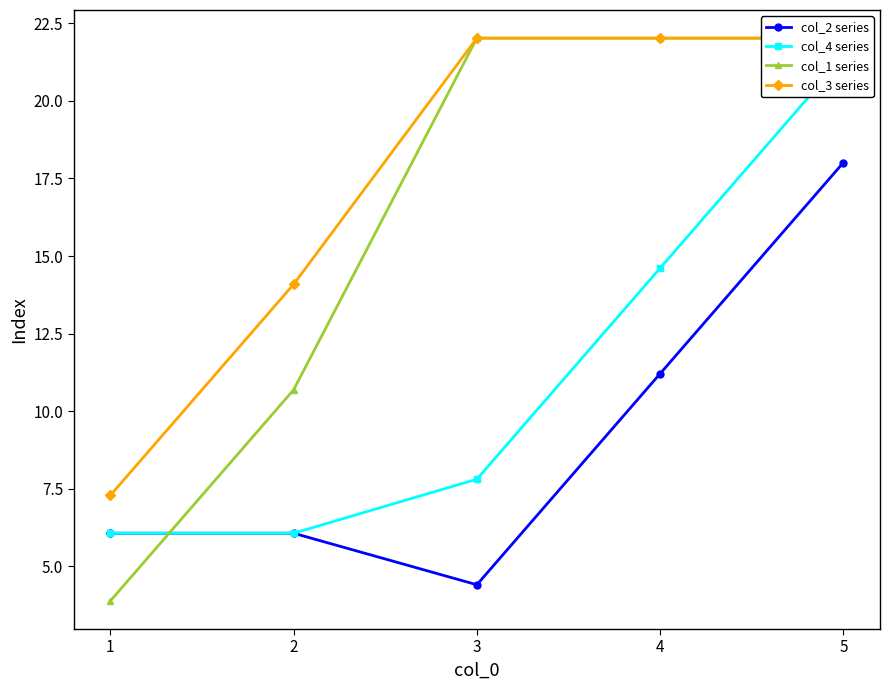

At which label is col_4 series closest to 13?

4